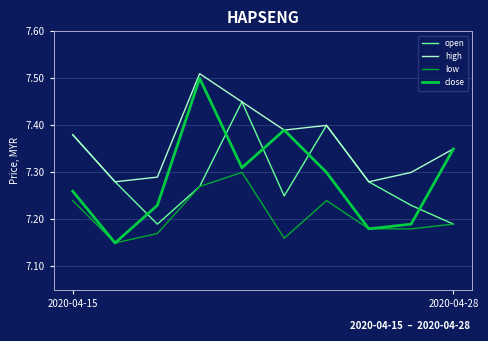

Does the chart have visible grid lines?

Yes